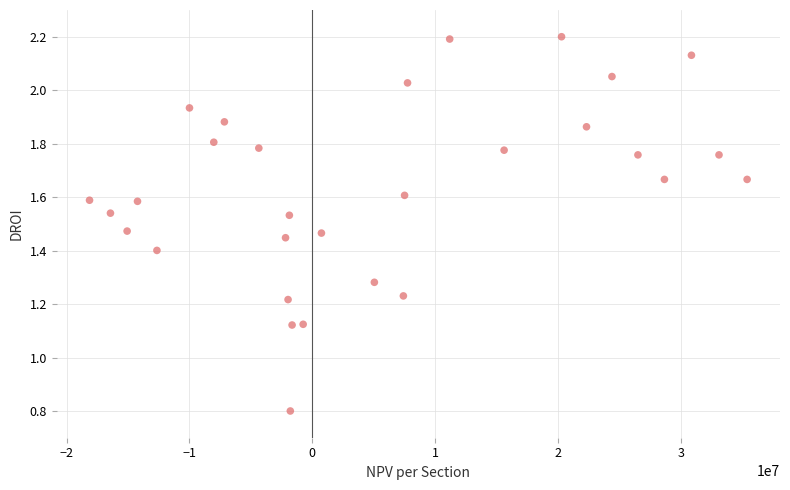

What is the range of X values (max minus min)?

53531925.0